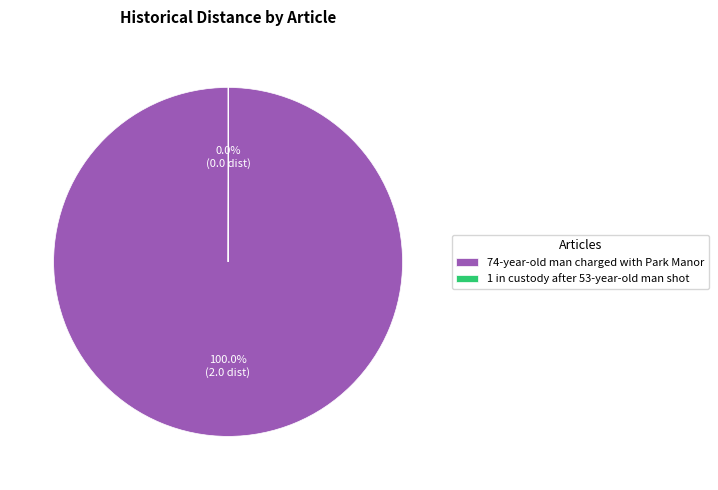

Is there a majority slice in this chart?

Yes